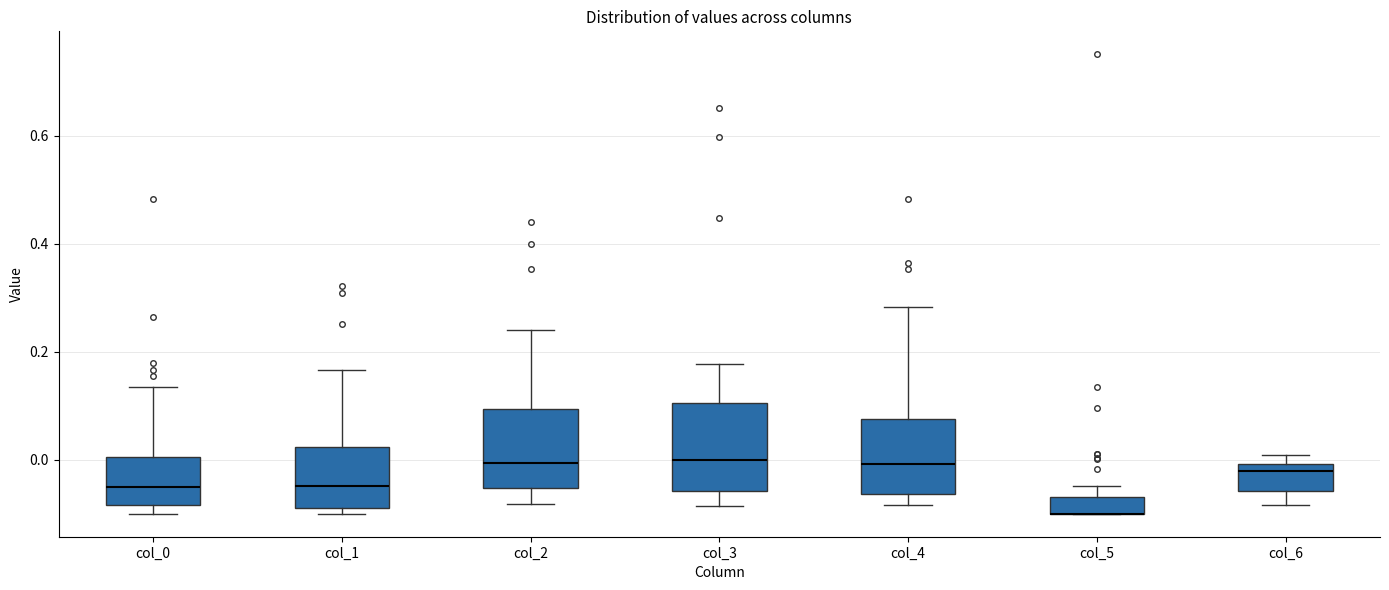

Reading left to right, transcribe this box plot: for each box, give where its median line is, the range the box spans, and where its two whiskers end, as read against the y-axis. The values are not printed on the chart, so give them approximately, as read against the axis.

col_0: median -0.06, box -0.08 to 0.00, whiskers -0.10 to 0.14
col_1: median -0.04, box -0.08 to 0.02, whiskers -0.10 to 0.16
col_2: median 0.00, box -0.06 to 0.10, whiskers -0.08 to 0.24
col_3: median 0.00, box -0.06 to 0.10, whiskers -0.08 to 0.18
col_4: median 0.00, box -0.06 to 0.08, whiskers -0.08 to 0.28
col_5: median -0.10 (drawn on the box's lower edge), box -0.10 to -0.06, whiskers -0.10 to -0.04
col_6: median -0.02, box -0.06 to 0.00, whiskers -0.08 to 0.00 (just above the box's upper edge)